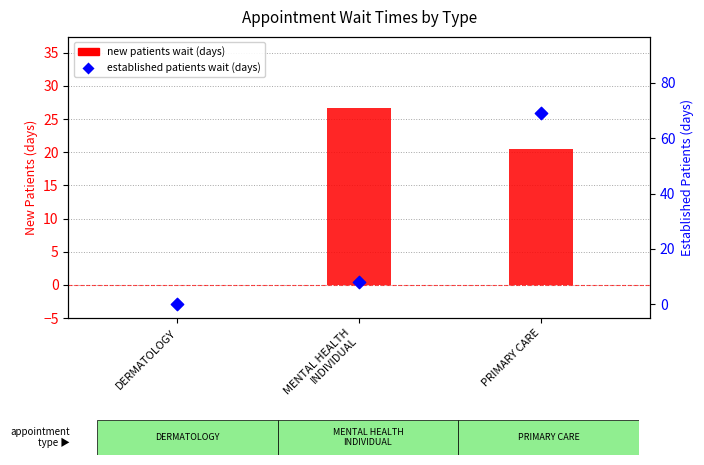

What is the total value across all series at PRIMARY CARE?

89.5